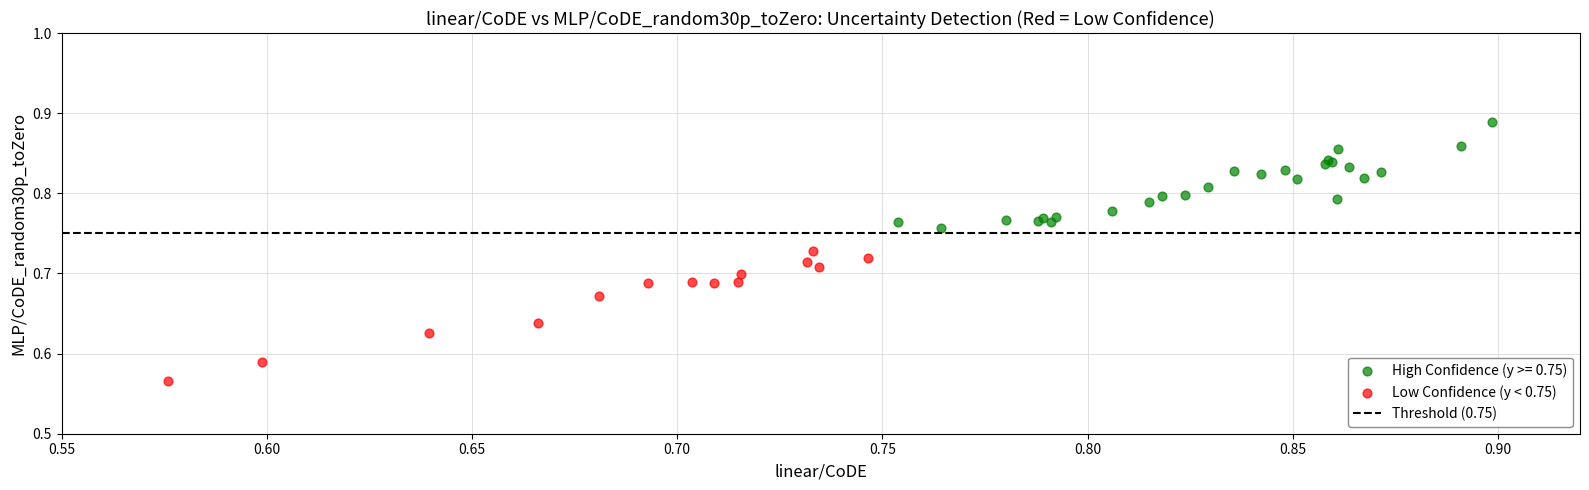

Which series reaches the maximum Y coordinate?

High Confidence (y >= 0.75)